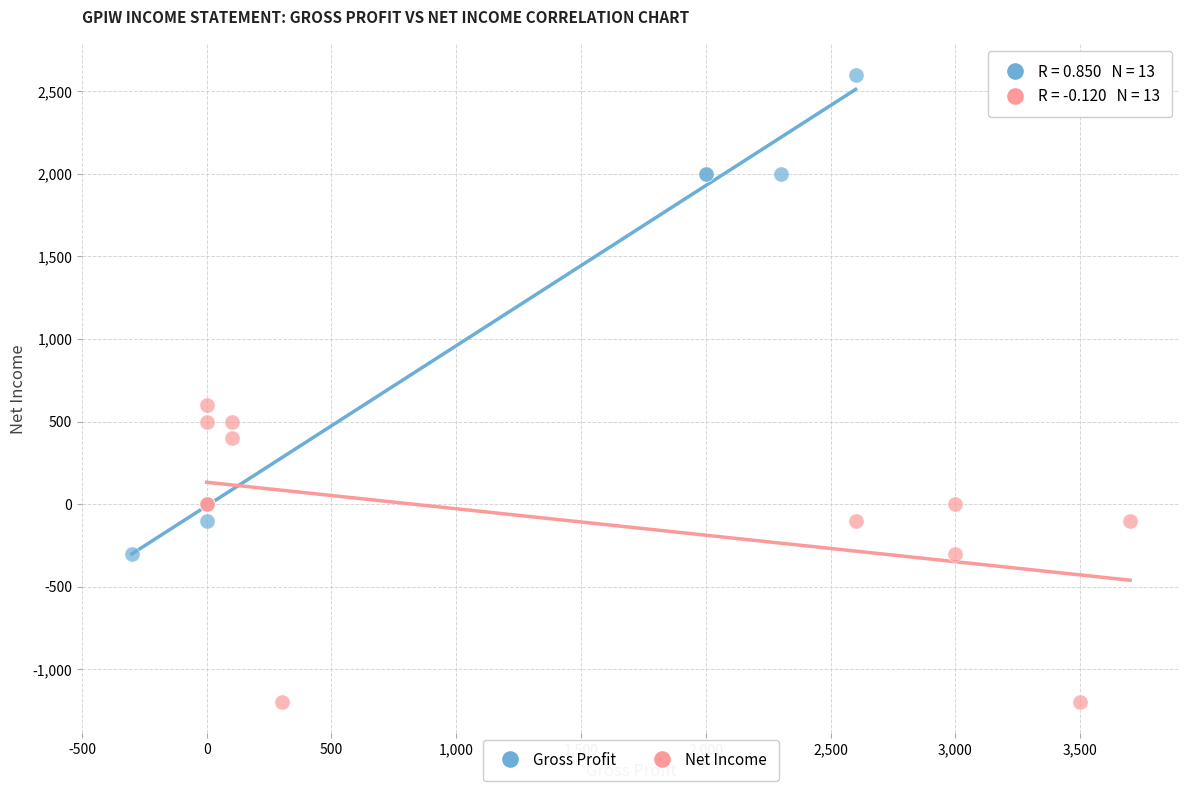

Which series reaches the minimum Y coordinate?

Net Income